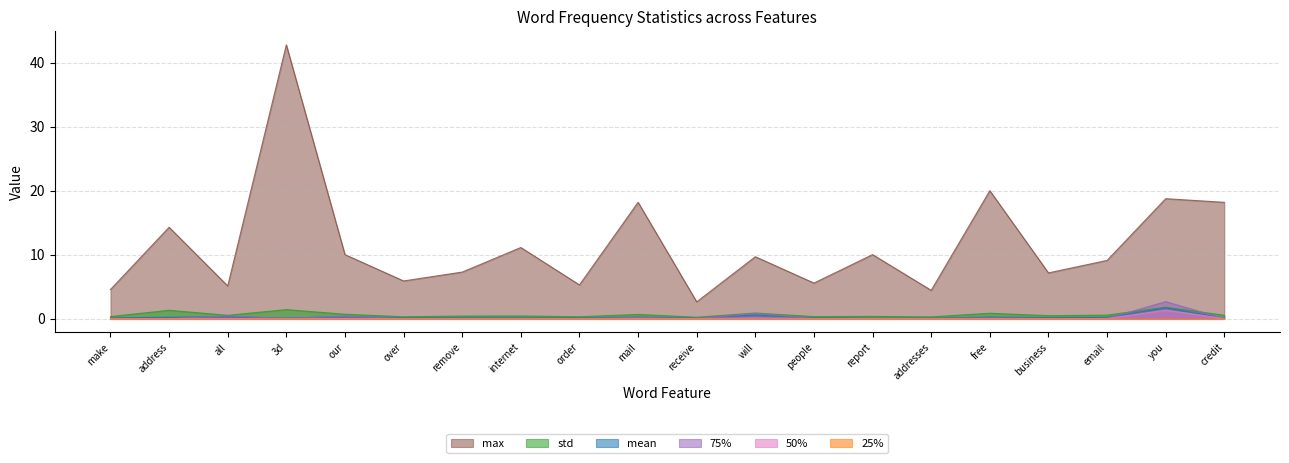

At which label is max closest to 22?

free